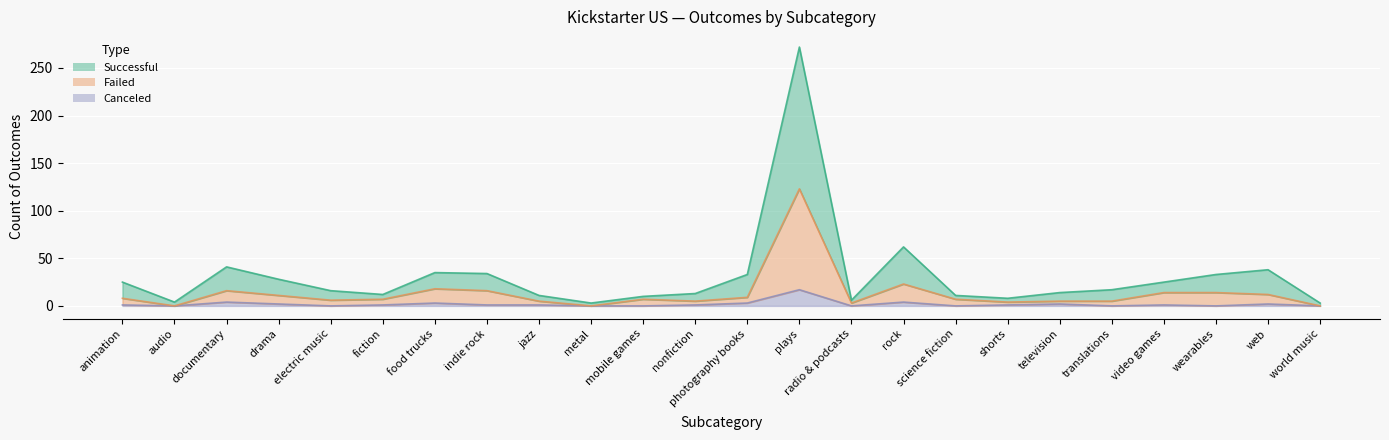

Reading left to right, list all the values displayed in this chart.

successful: animation=25	audio=4	documentary=41	drama=28	electric music=16	fiction=12	food trucks=35	indie rock=34	jazz=11	metal=3	mobile games=10	nonfiction=13	photography books=33	plays=272	radio & podcasts=6	rock=62	science fiction=11	shorts=8	television=14	translations=17	video games=25	wearables=33	web=38	world music=3
failed: animation=8	audio=0	documentary=16	drama=11	electric music=6	fiction=7	food trucks=18	indie rock=16	jazz=5	metal=0	mobile games=7	nonfiction=5	photography books=9	plays=123	radio & podcasts=3	rock=23	science fiction=7	shorts=4	television=5	translations=5	video games=14	wearables=14	web=12	world music=0
canceled: animation=1	audio=0	documentary=4	drama=2	electric music=0	fiction=1	food trucks=3	indie rock=1	jazz=1	metal=0	mobile games=0	nonfiction=1	photography books=3	plays=17	radio & podcasts=0	rock=4	science fiction=0	shorts=1	television=2	translations=0	video games=1	wearables=0	web=2	world music=0